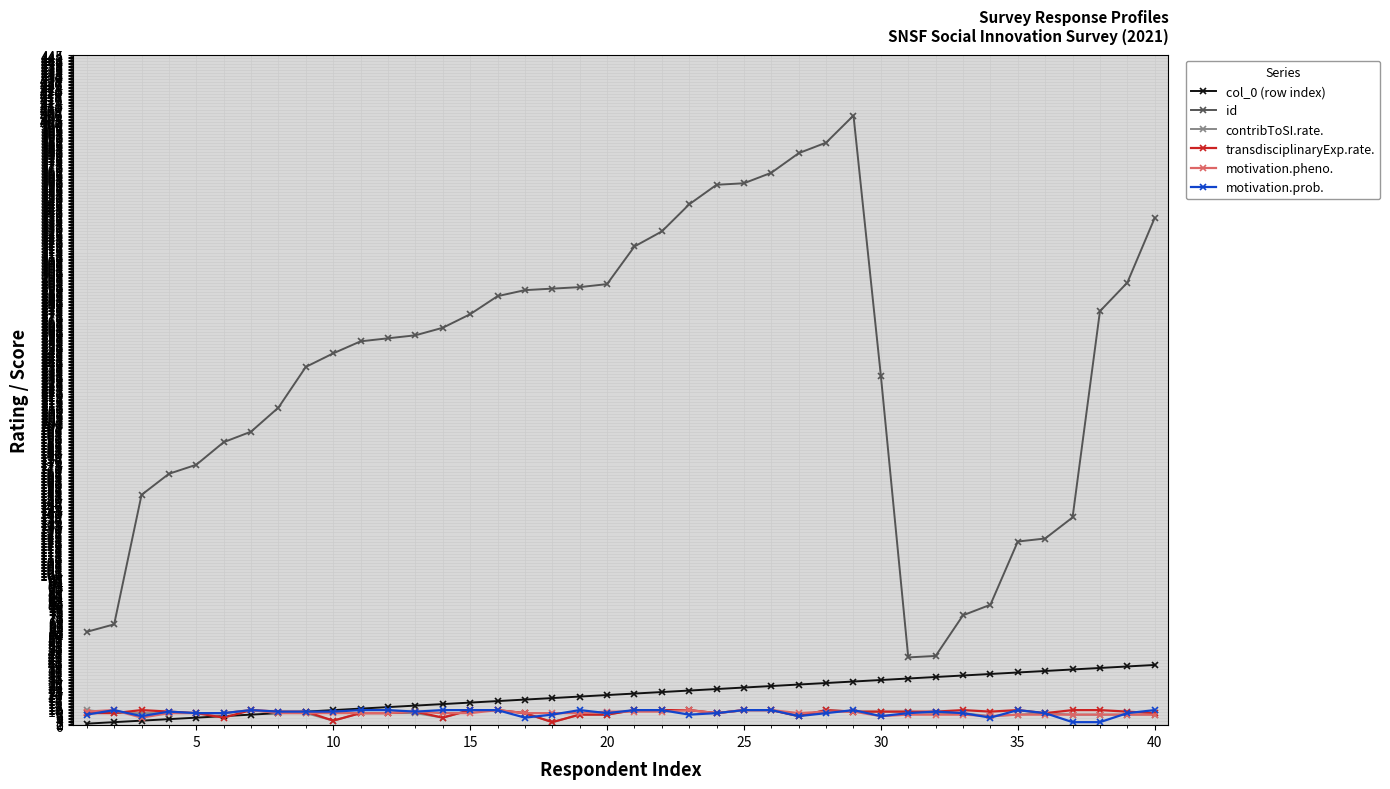

What are all the series names shown in the legend?

col_0 (row index), id, contribToSI.rate., transdisciplinaryExp.rate., motivation.pheno., motivation.prob.